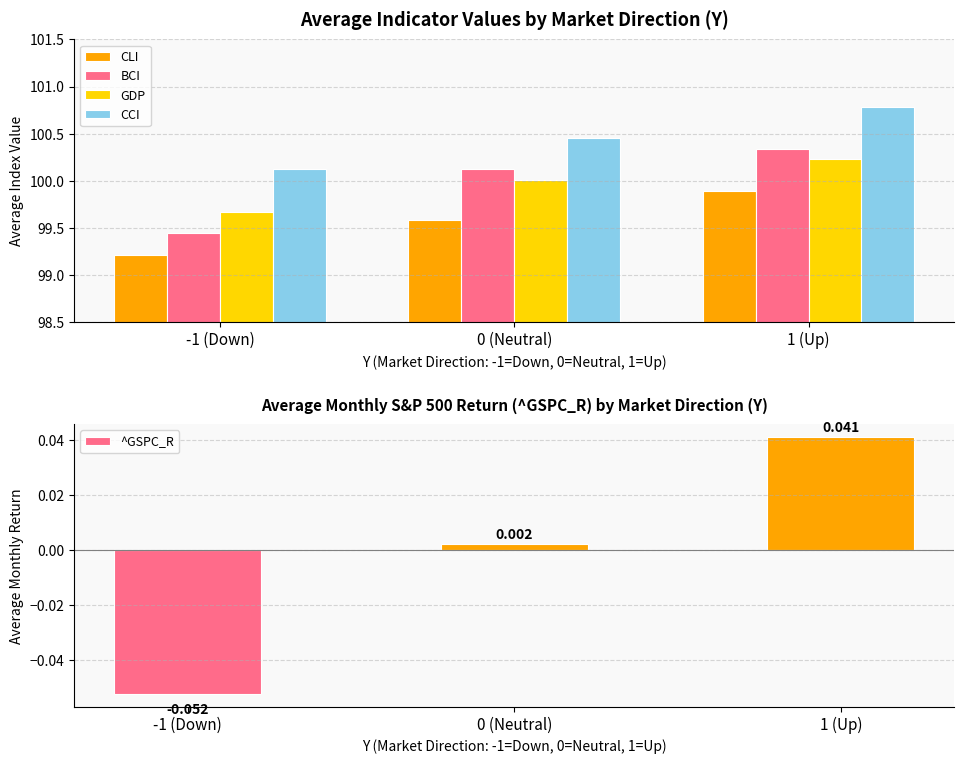

What is the difference between the maximum and minimum values in the CCI series?

0.7